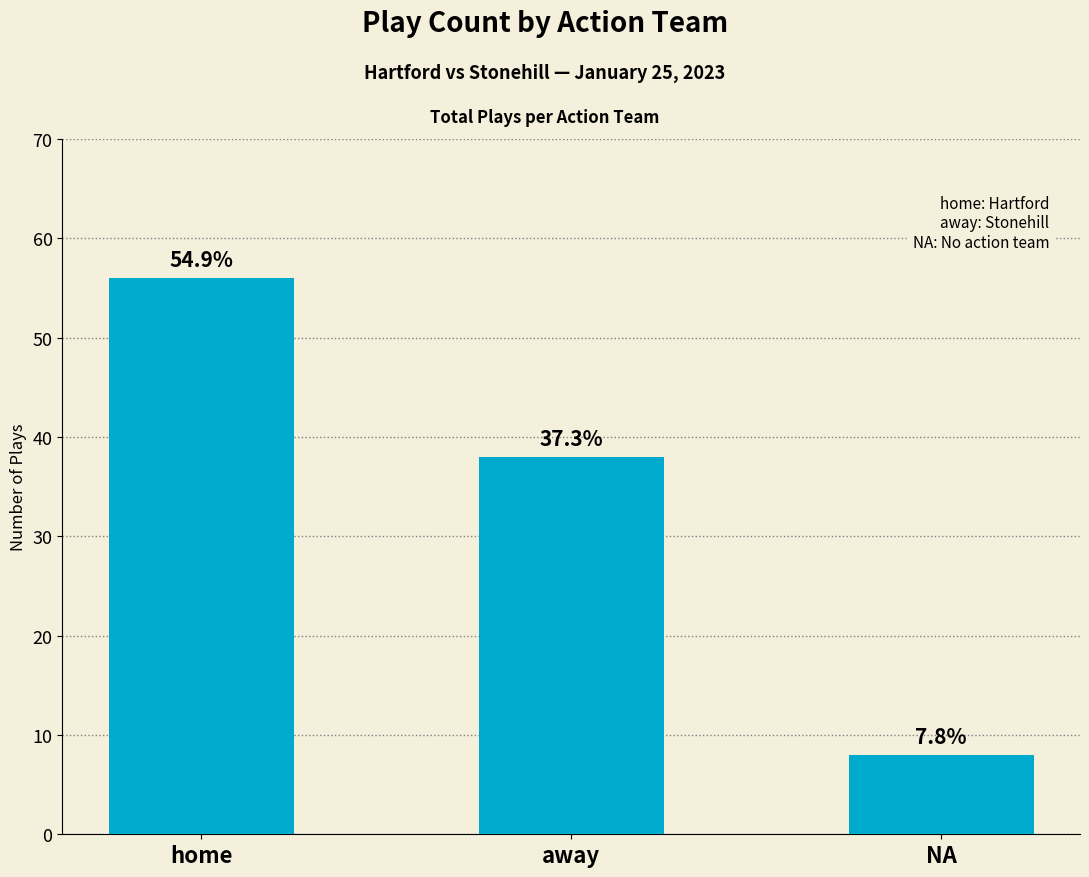

List the labels in order of value, smallest first.

NA, away, home